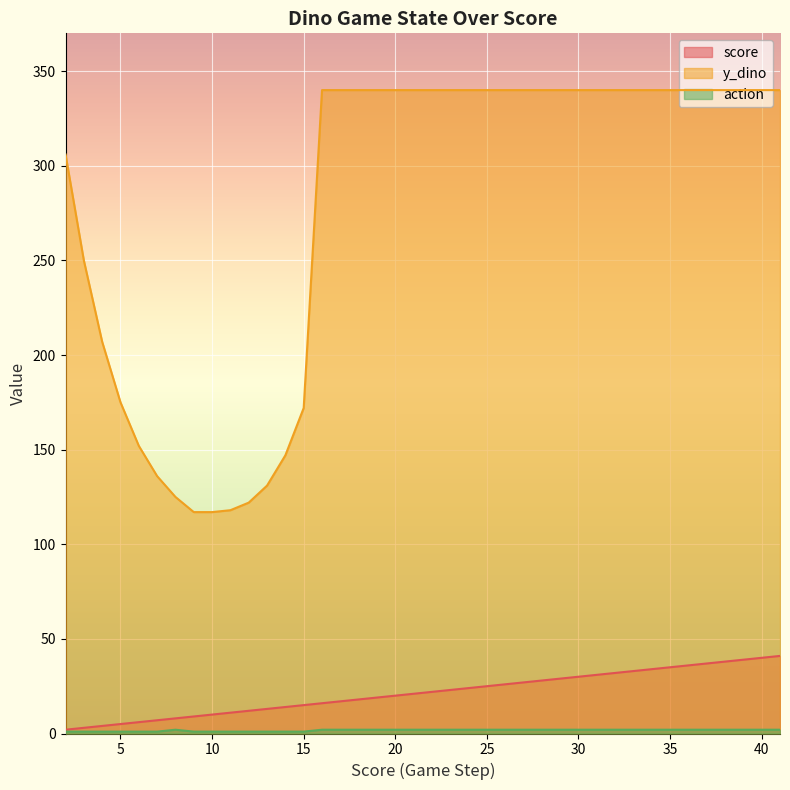

The score series shows 30 at 23. True or false?

False